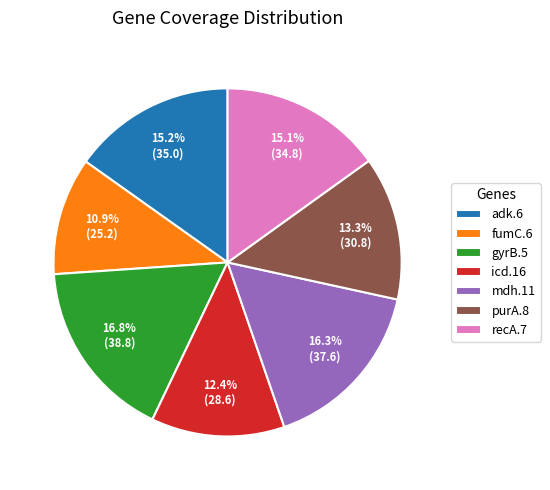

What percentage is NOT represented by icd.16?

87.6%